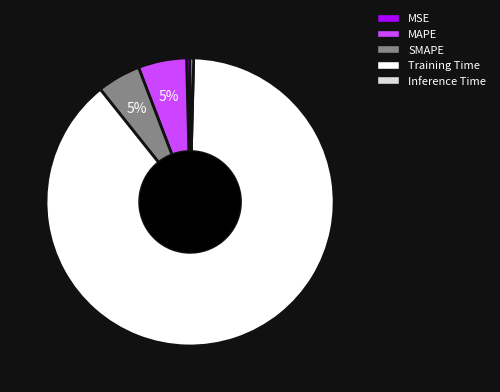

Is it true that SMAPE is 11% of the pie?

False